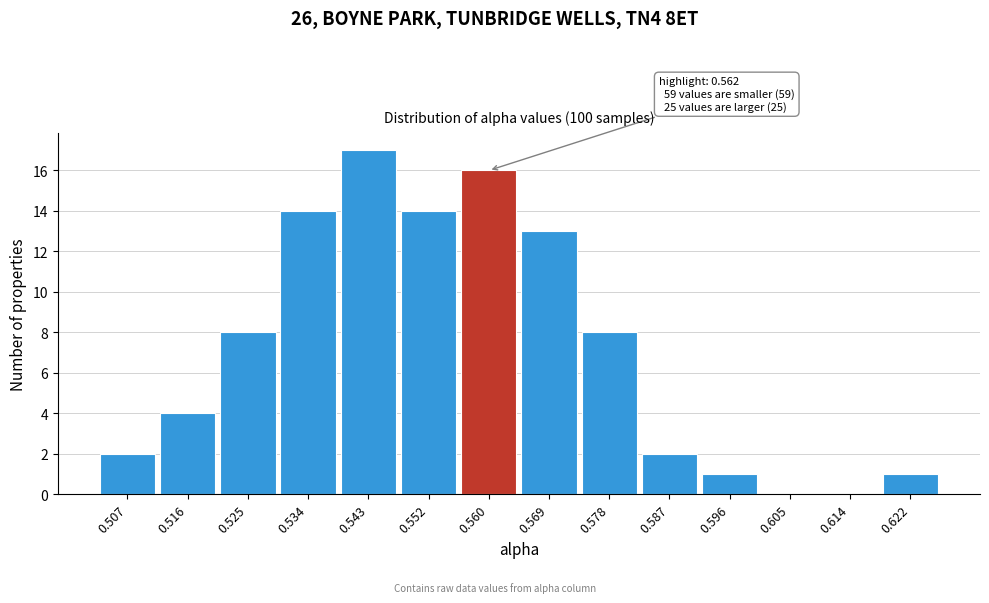

Reading left to right, list all the values displayed in this chart.

0.507=2	0.516=4	0.525=8	0.534=14	0.543=17	0.552=14	0.560=16	0.569=13	0.578=8	0.587=2	0.596=1	0.605=0	0.614=0	0.622=1